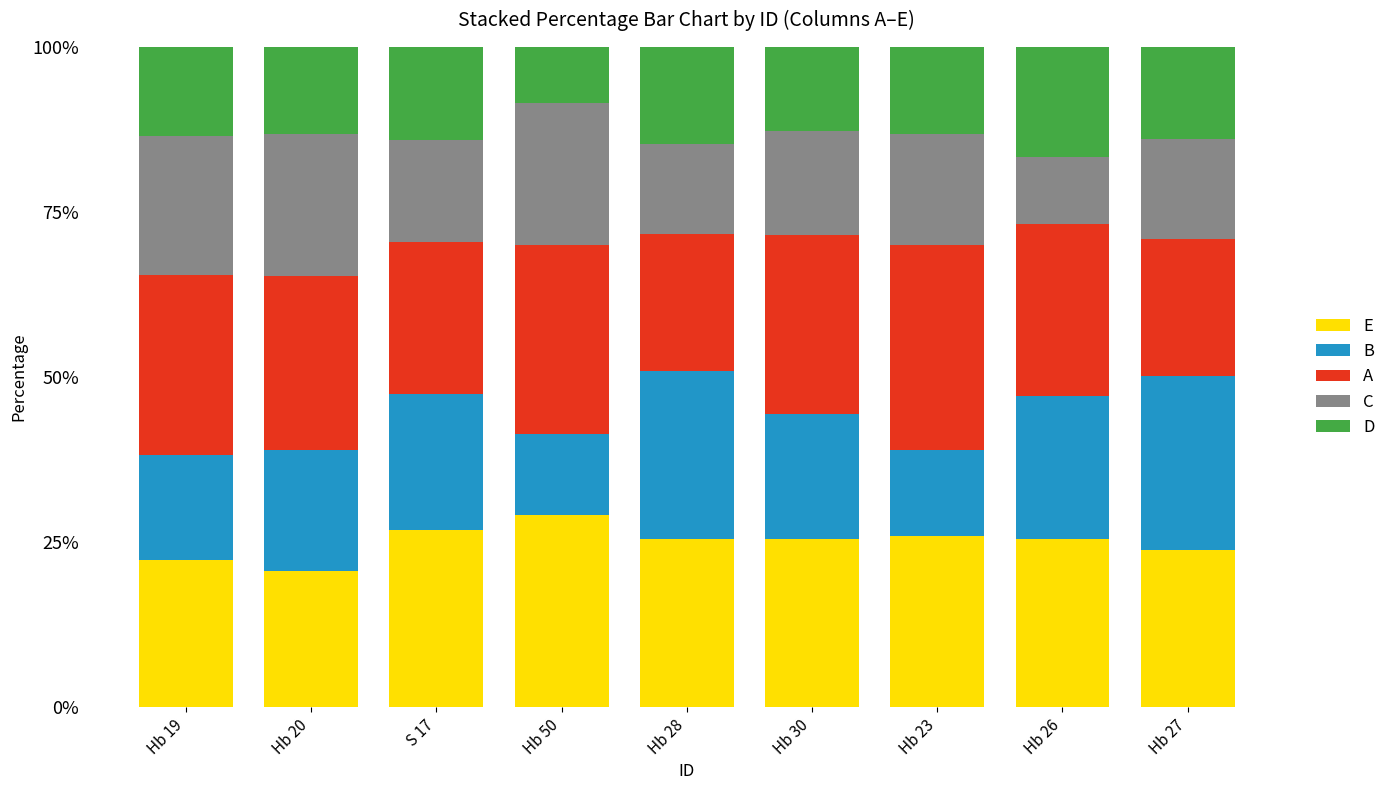

What is the total value across all series at Hb 30?

100.0